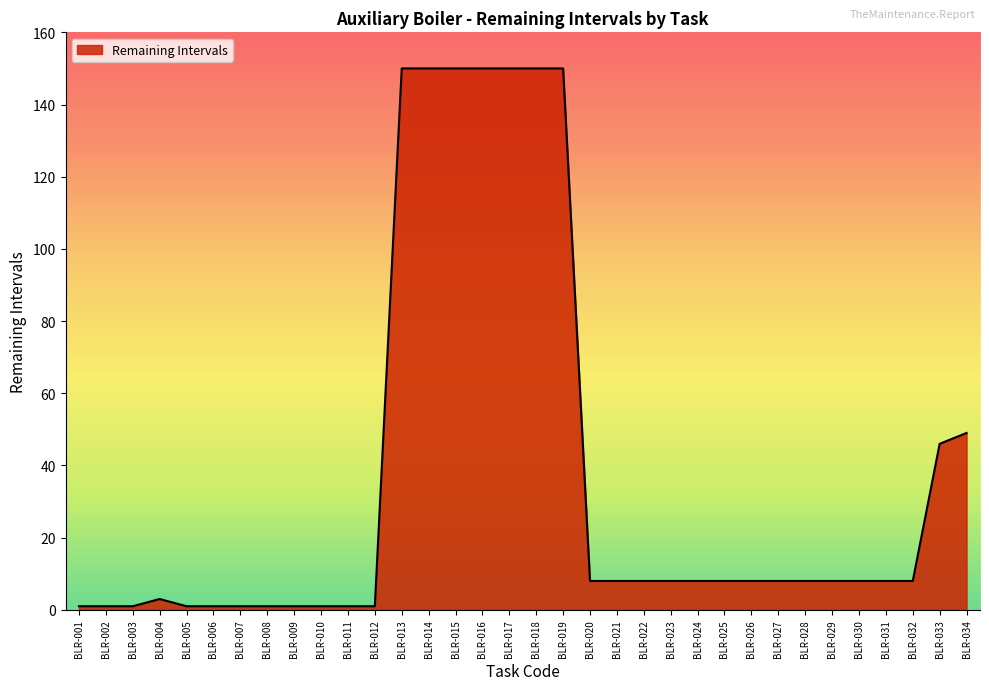

Is it true that the value at BLR-033 is 67?

False